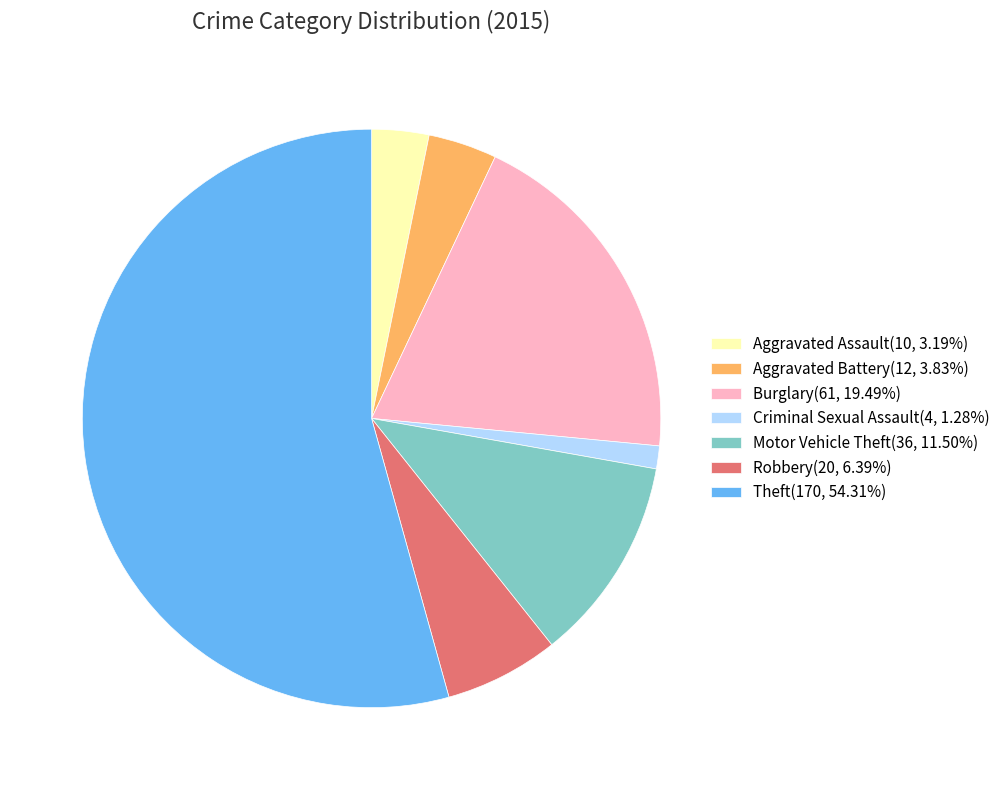

Does Criminal Sexual Assault(4, 1.28%) represent more than half of the total?

No